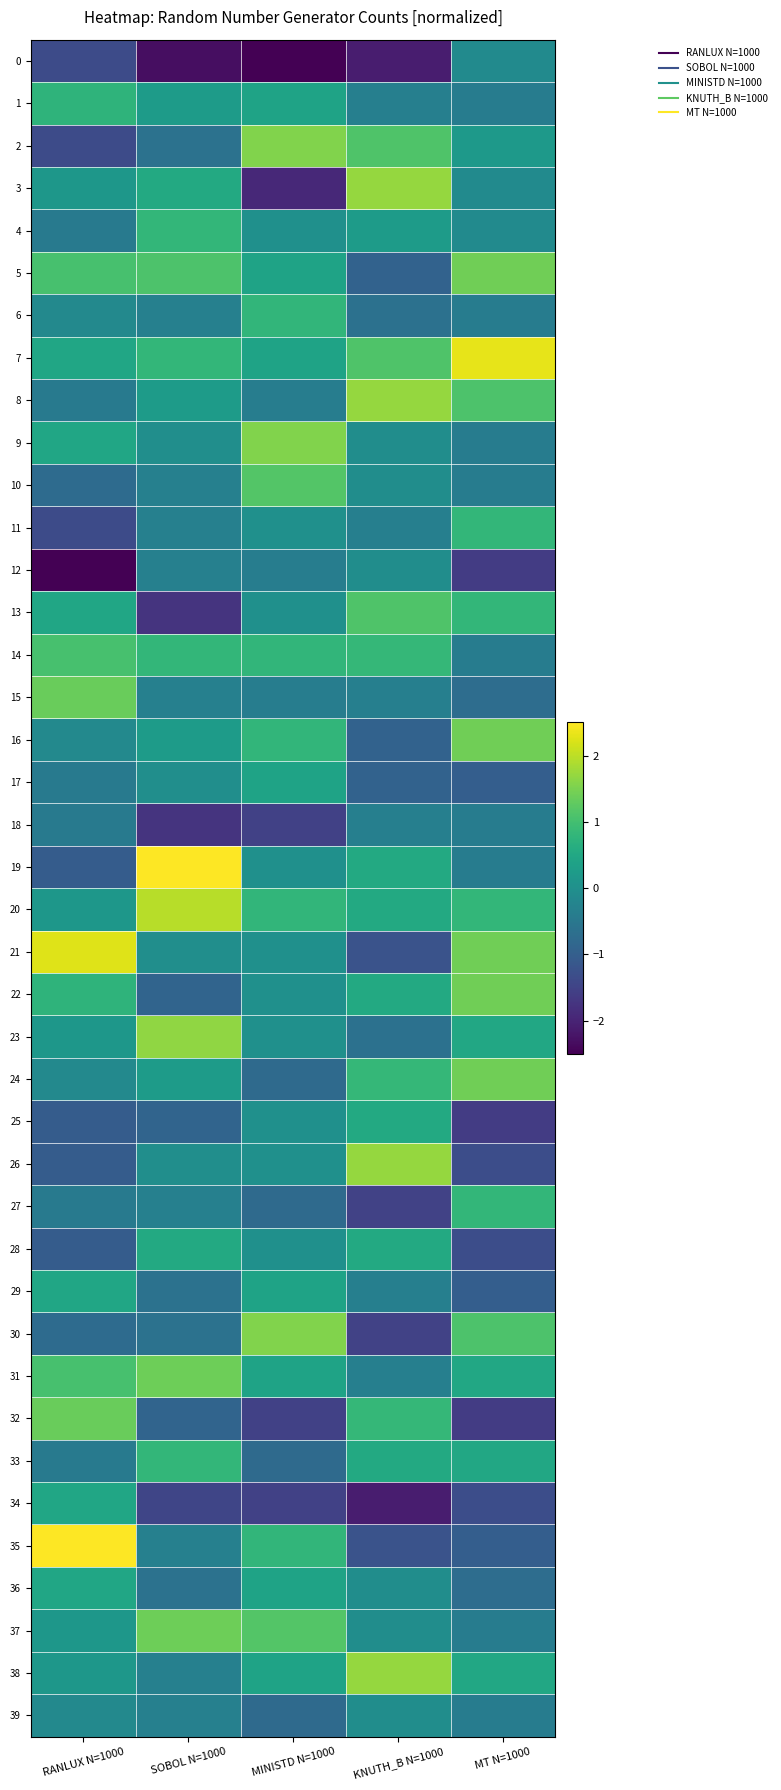

Which series has the widest spread of values?

35